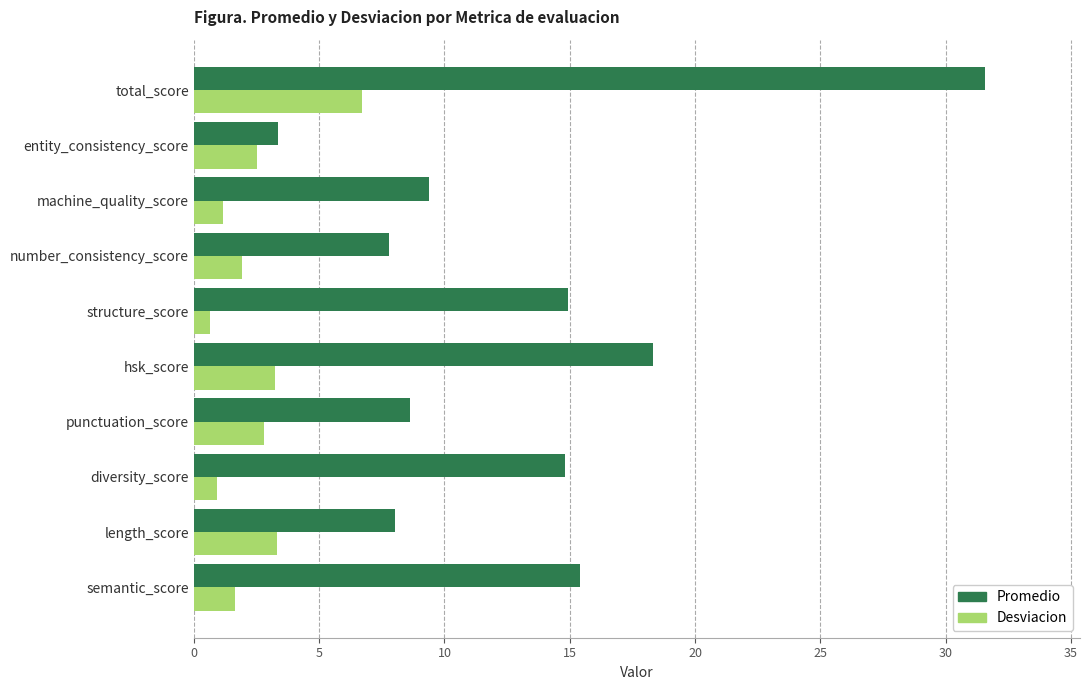

At which category is the sum across all series the highest?

total_score